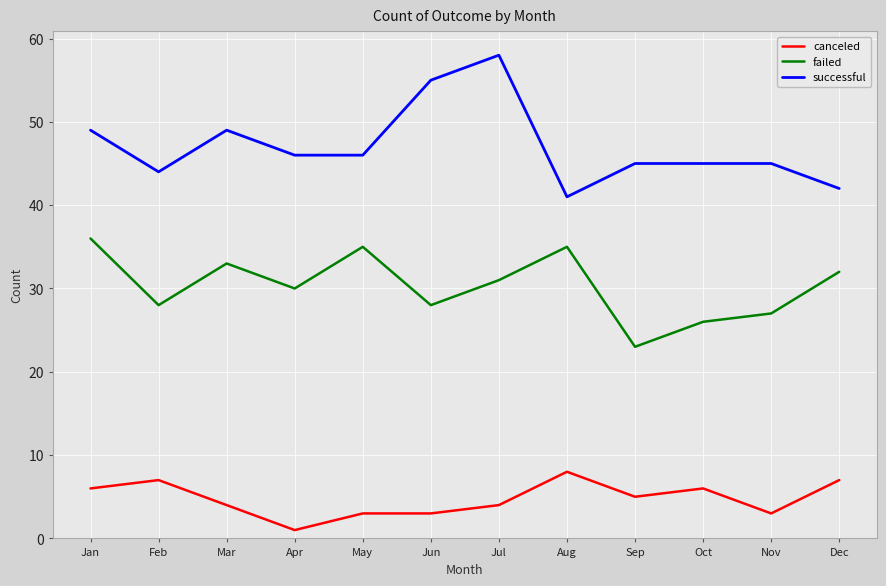

What is the total value across all series at Jan?

91